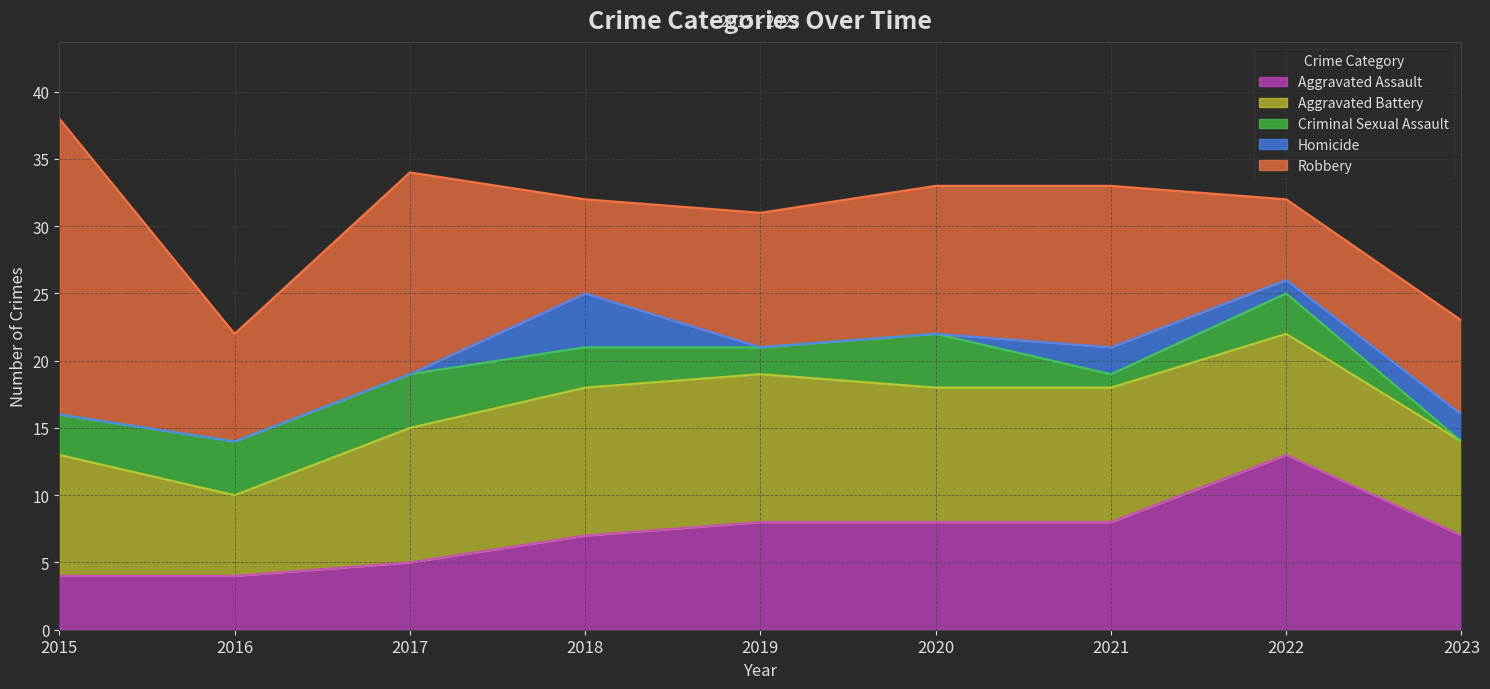

True or false: Criminal Sexual Assault and Aggravated Assault cross at least once.

False